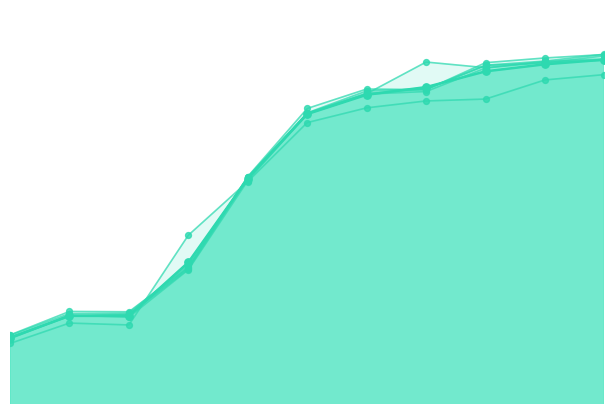

What is the total value across all series at -40?

6665